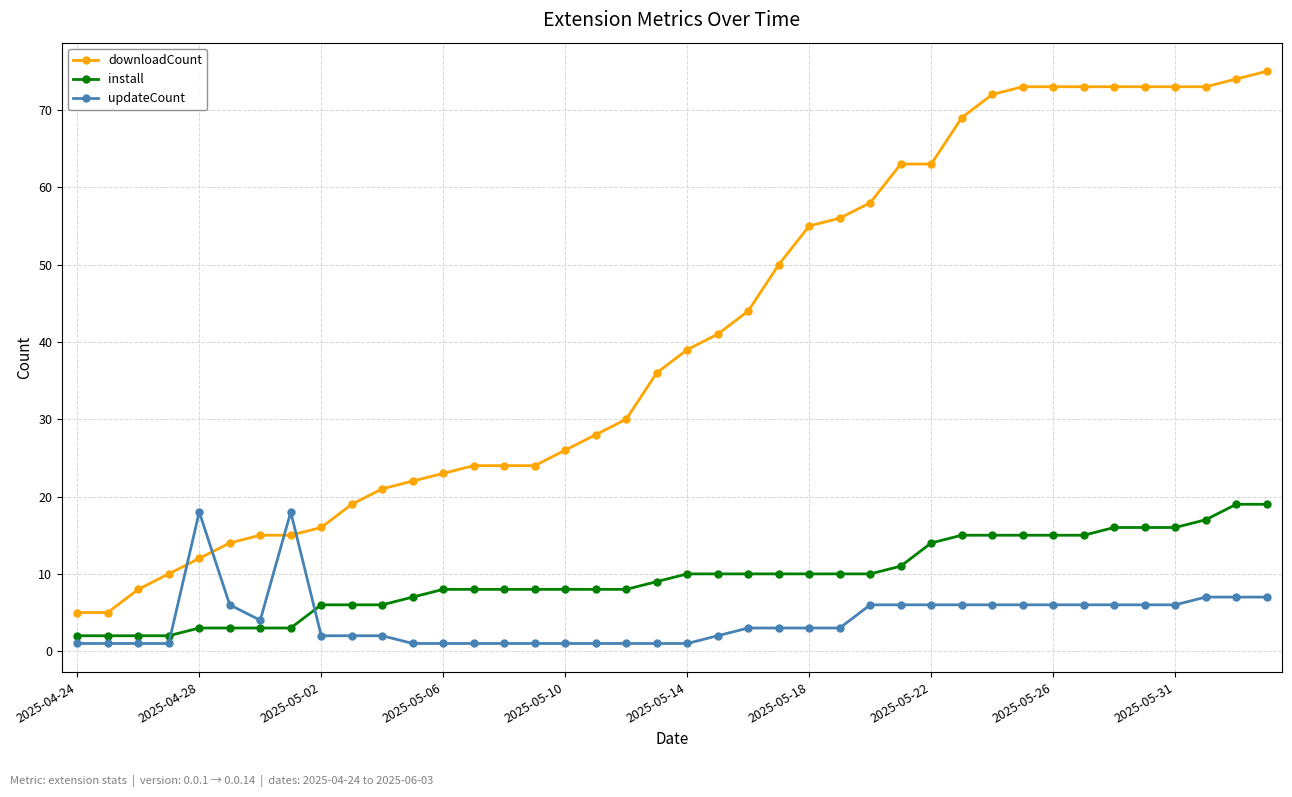

Which series has the largest total across all categories?

downloadCount